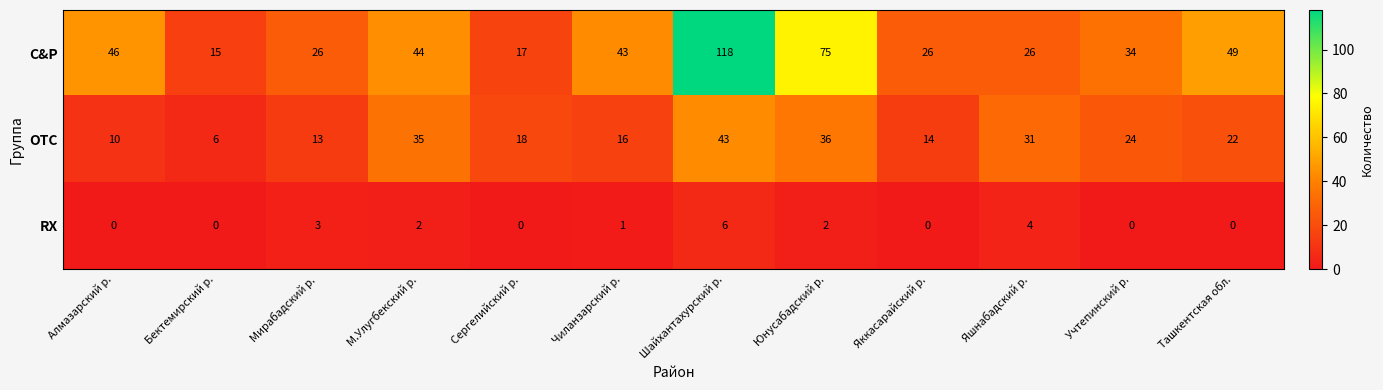

What is the sum of all OTC values?

268